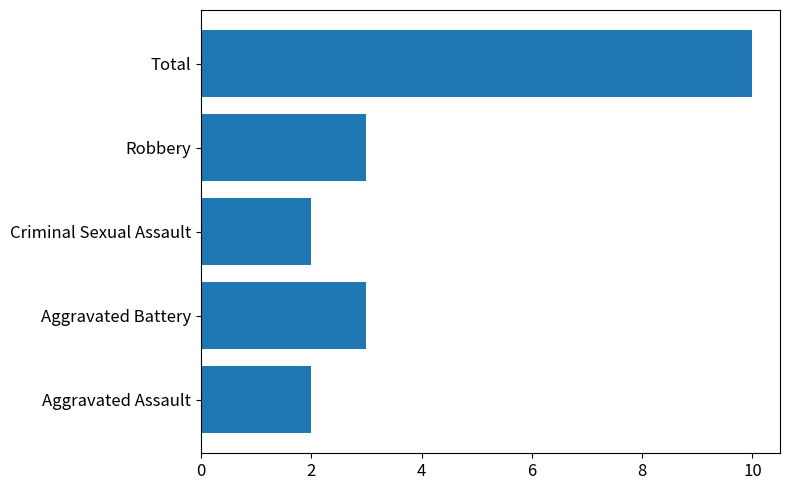

What is the average value?

4